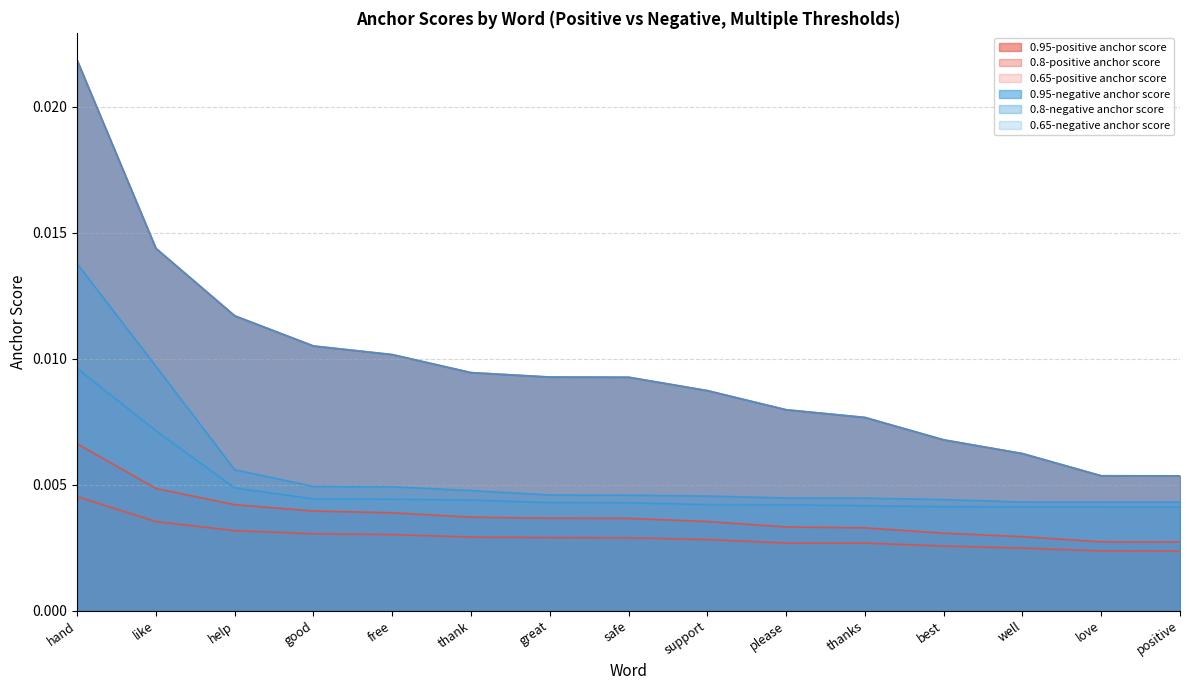

True or false: 0.95-negative anchor score and 0.8-negative anchor score intersect in this chart.

False